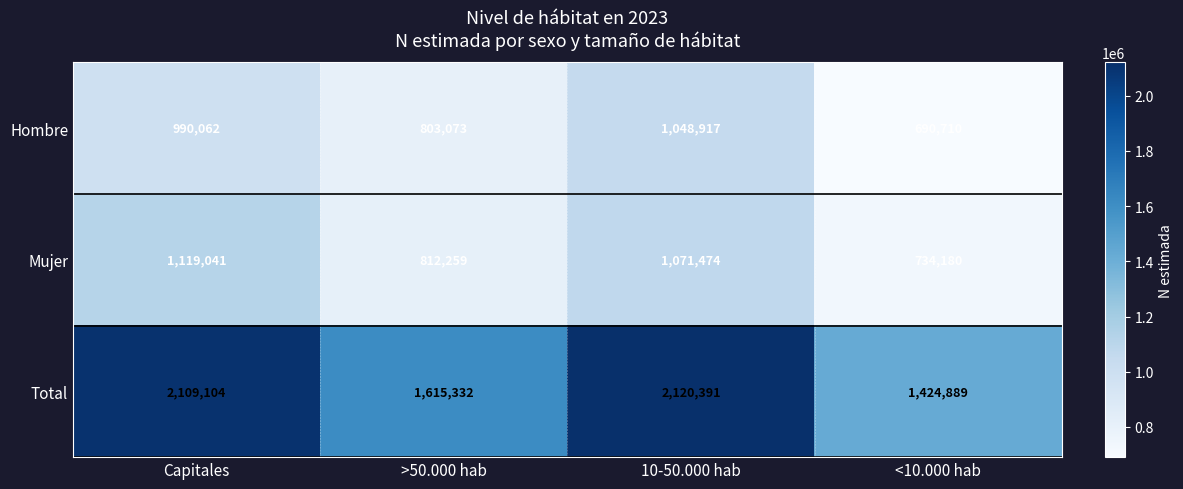

What is the spread (max minus min) of values at >50.000 hab?

812259